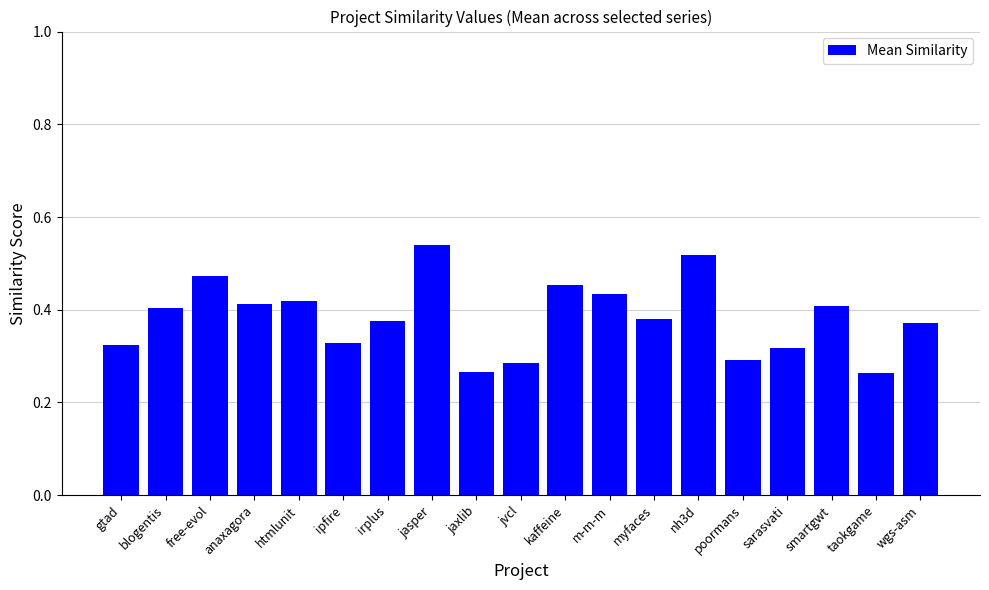

What is the label of the 12th bar from the left?

m-m-m